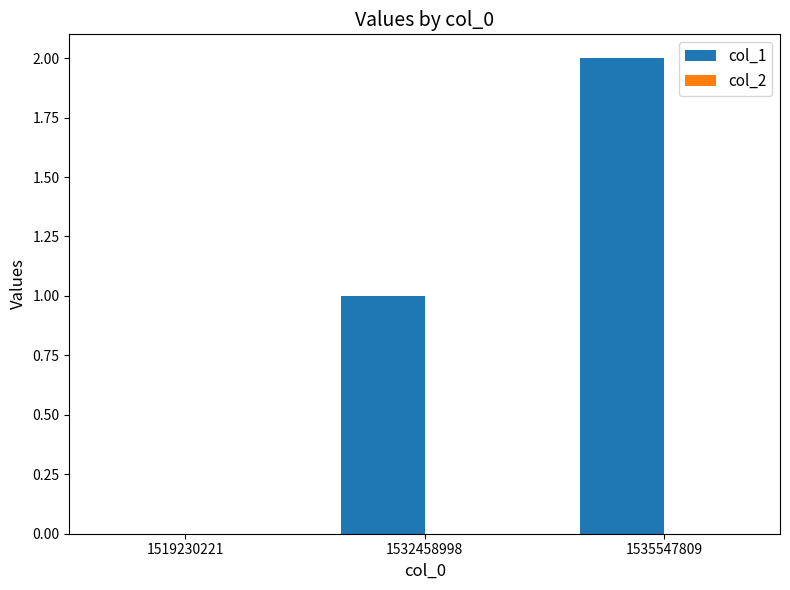

What is the change in value from 1519230221 to 1535547809?

+2